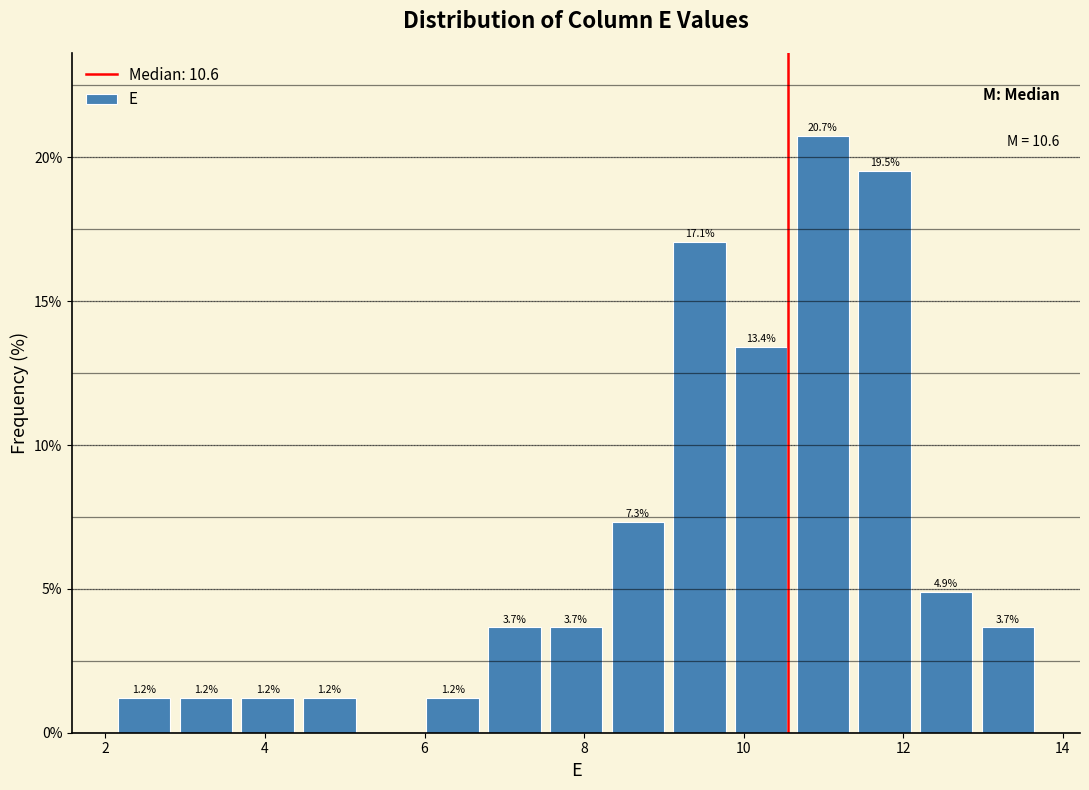

Read against the x-axis, roughly where is the centre of the tallest bar?

11.0